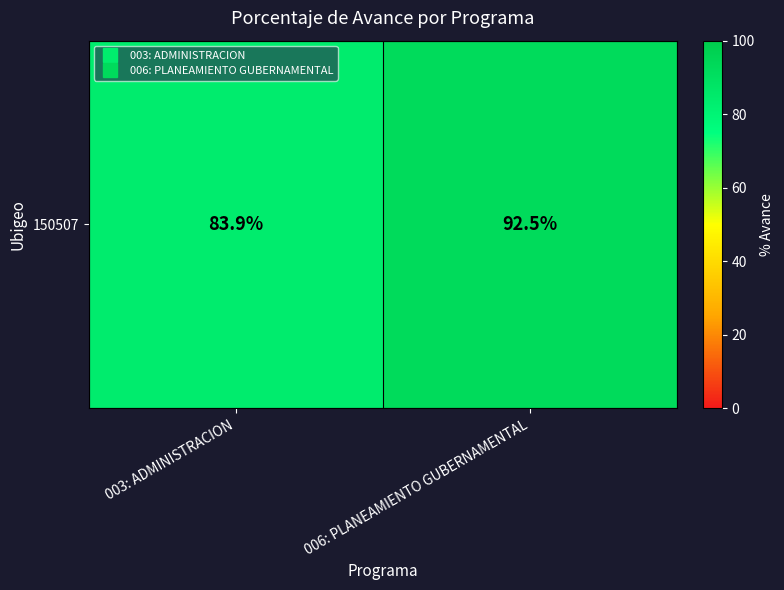

How many series are shown in this chart?

1